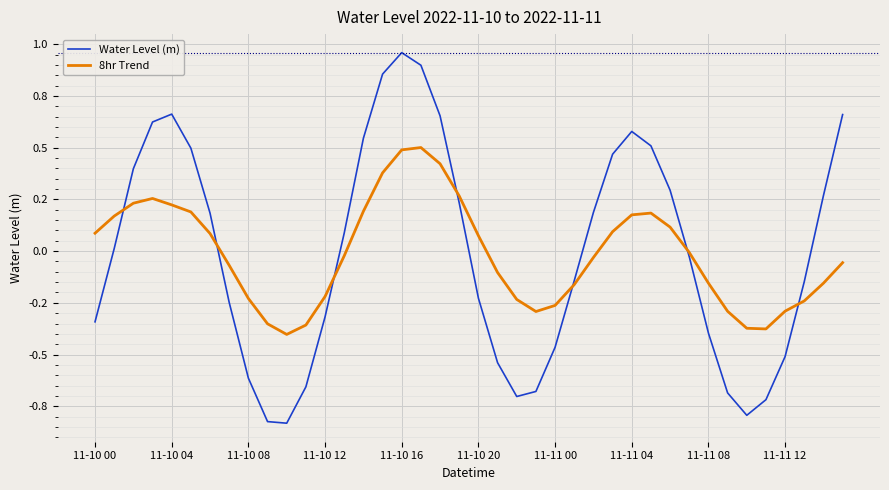

Which series has the largest total across all categories?

Water Level (m)